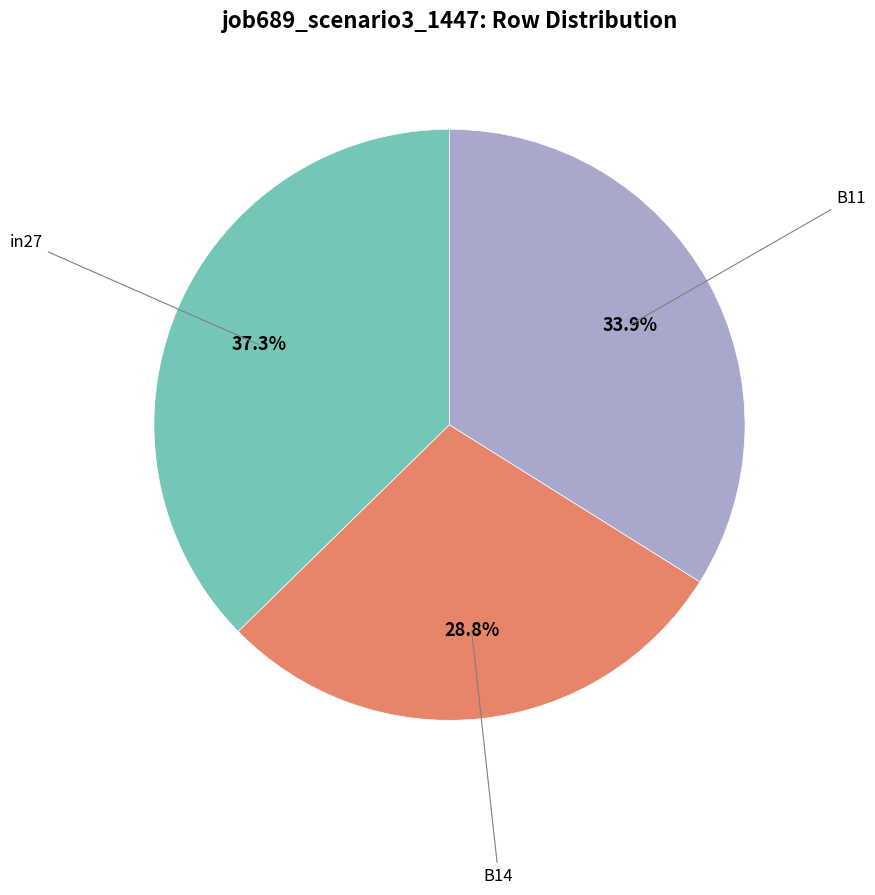

Is there any slice that represents more than half of the pie?

No